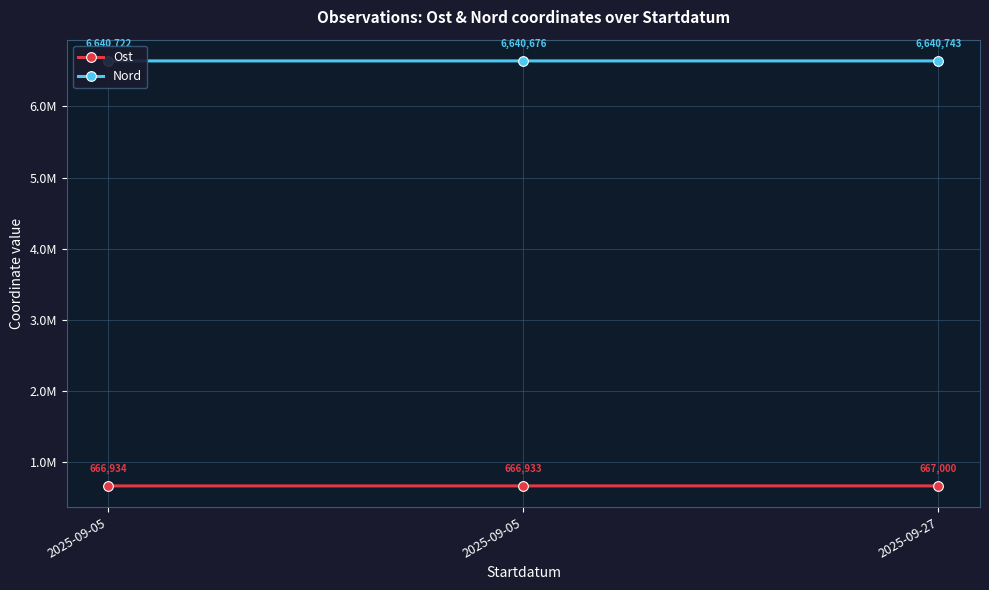

What are all the series names shown in the legend?

Ost, Nord